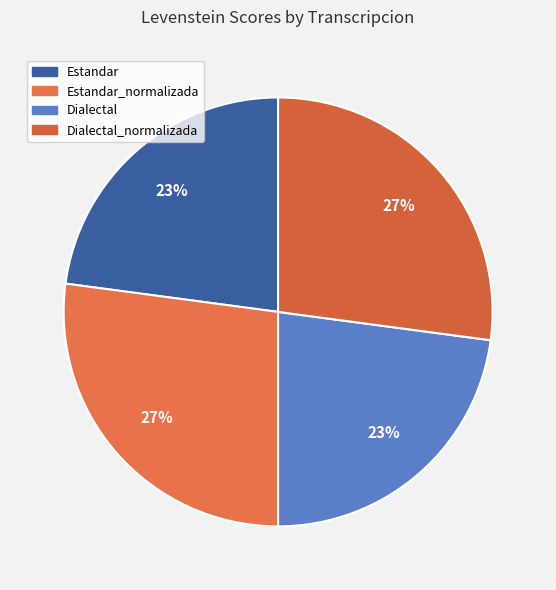

To the nearest percent, what is the combined percentage of Estandar and Estandar_normalizada?

50%